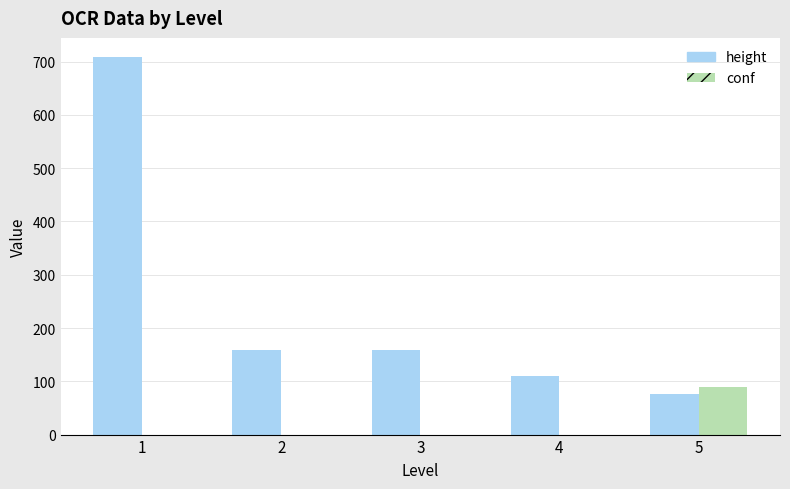

What is the highest value of the height series?

709.0